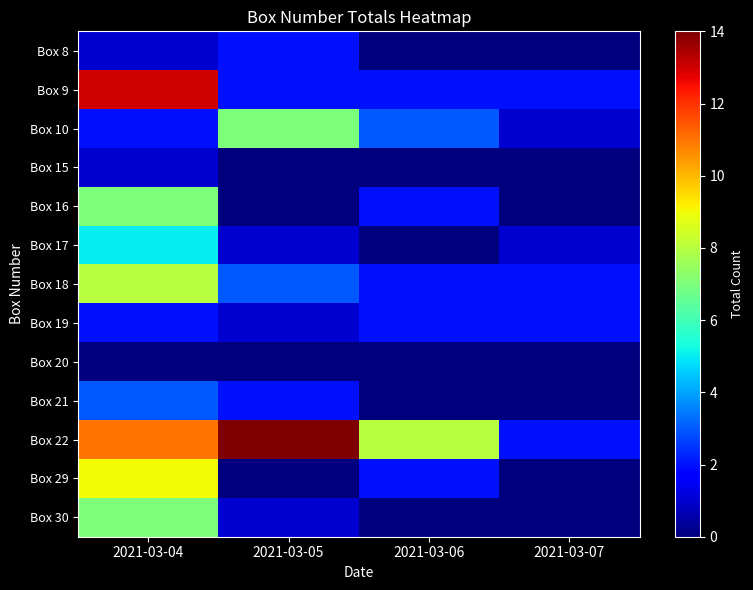

What is the difference between the highest and lowest values at 2021-03-06?

8